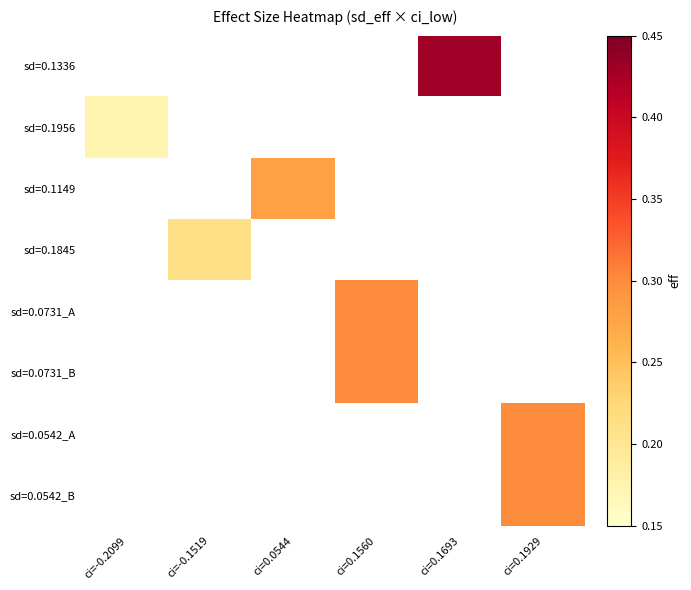

Rank the categories by sd=0.1956 value from lowest to highest.

ci=-0.2099, ci=-0.1519, ci=0.0544, ci=0.1560, ci=0.1693, ci=0.1929